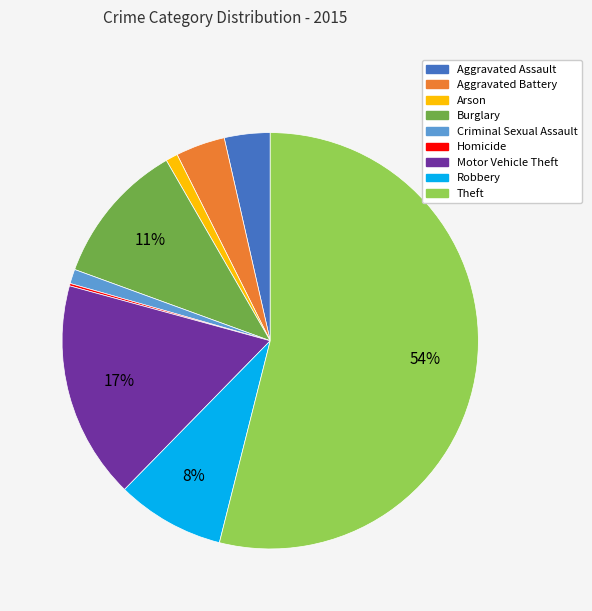

To the nearest percent, what portion does Aggravated Battery represent?

4%